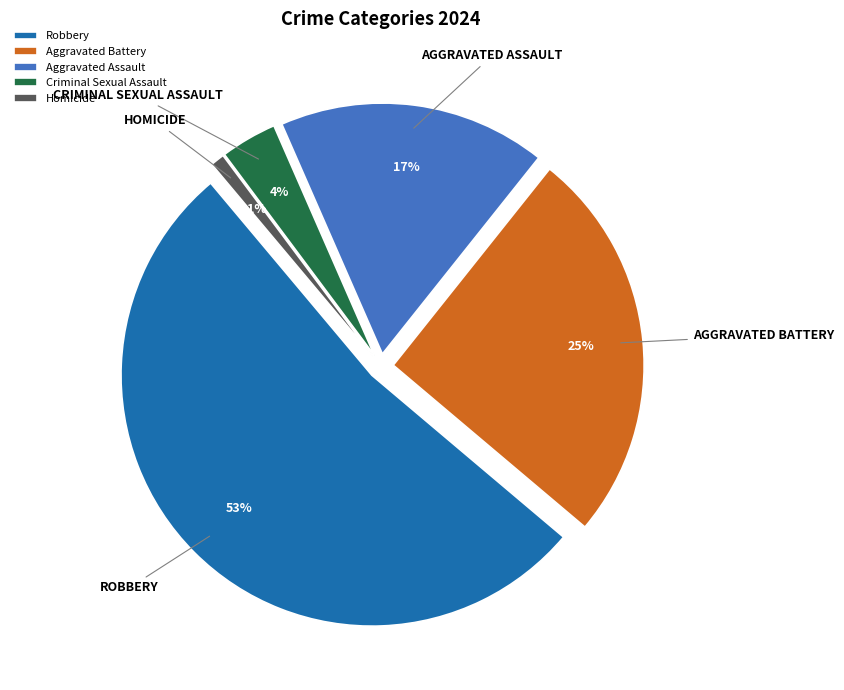

Approximately how many times larger is the value at Robbery compared to Aggravated Battery?

2.1